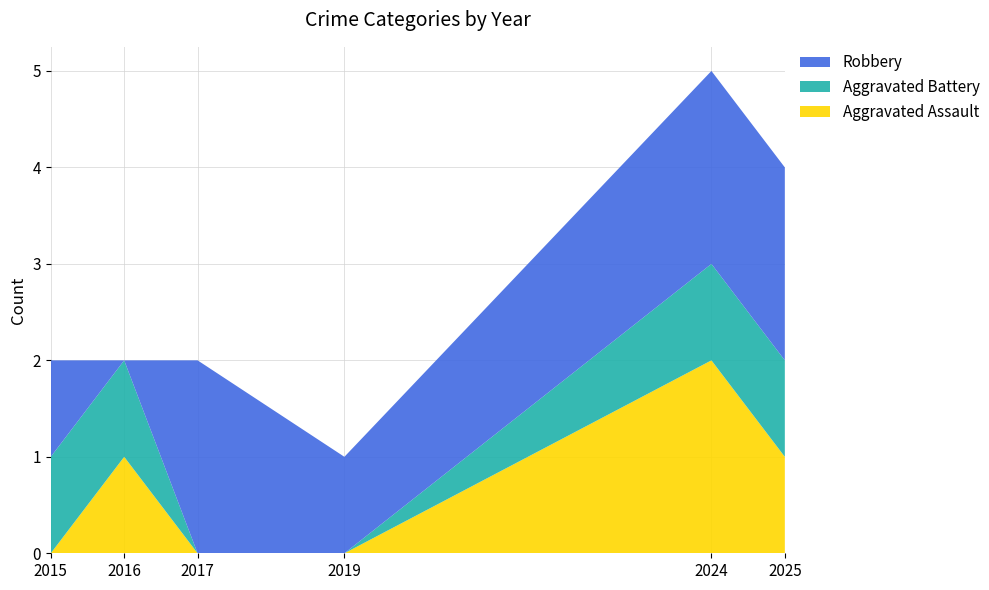

Reading left to right, what are all the values shown in this chart?

Aggravated Assault: 2015=0	2016=1	2017=0	2019=0	2024=2	2025=1
Aggravated Battery: 2015=1	2016=1	2017=0	2019=0	2024=1	2025=1
Robbery: 2015=1	2016=0	2017=2	2019=1	2024=2	2025=2